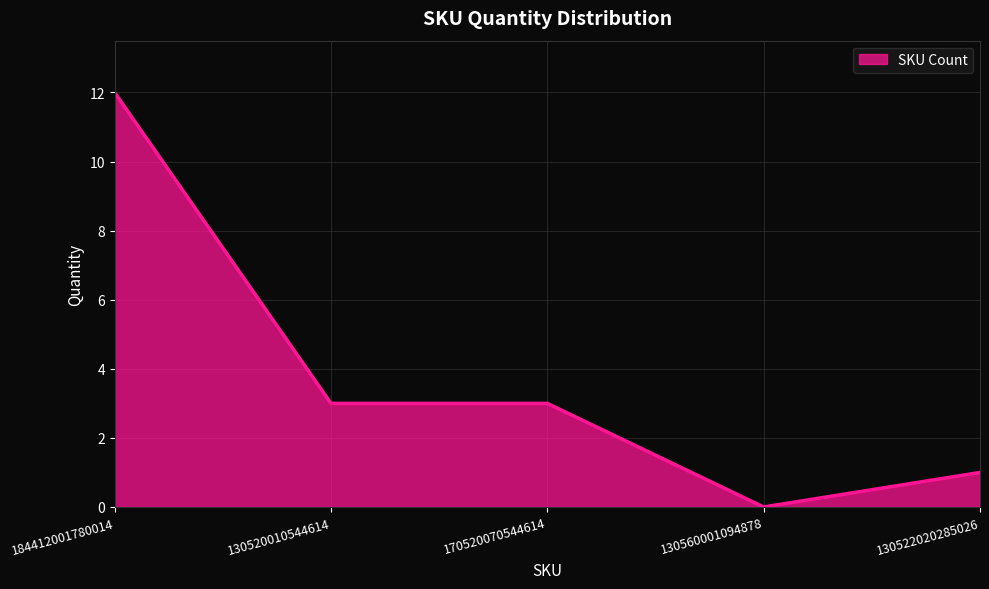

Reading left to right, transcribe all the data shown in this chart.

12	3	3	0	1